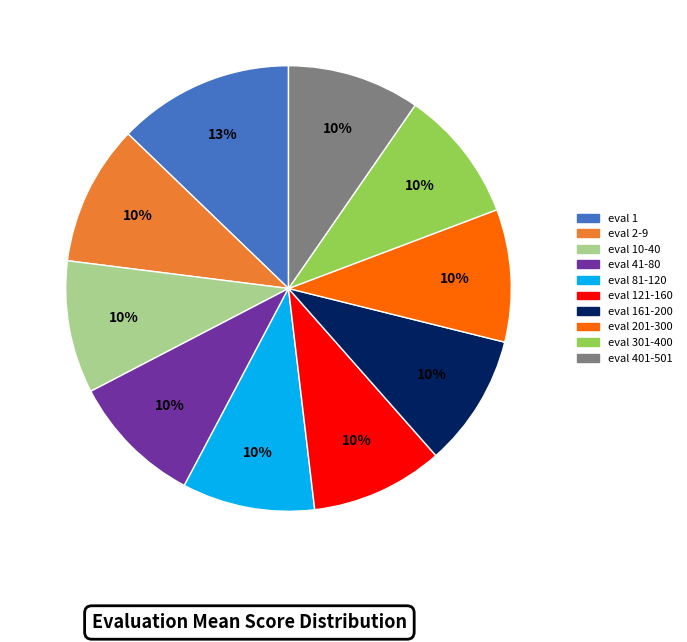

True or false: eval 1 accounts for 6% of the total.

False